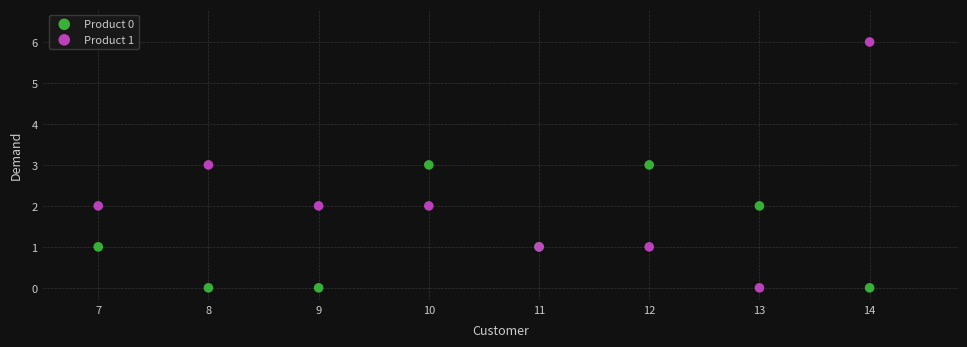

What is the X range (max minus min) for the scatter plot?

7